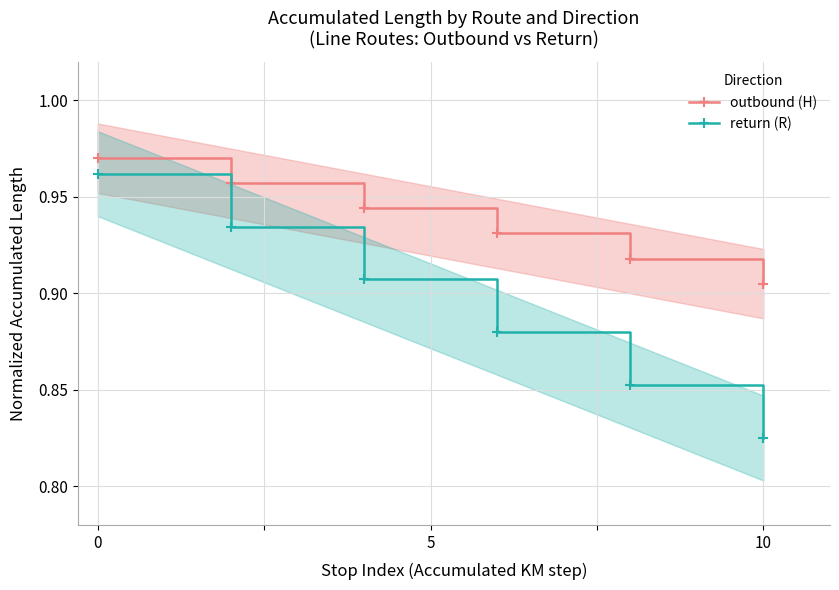

True or false: return (R) and outbound (H) cross at least once.

False